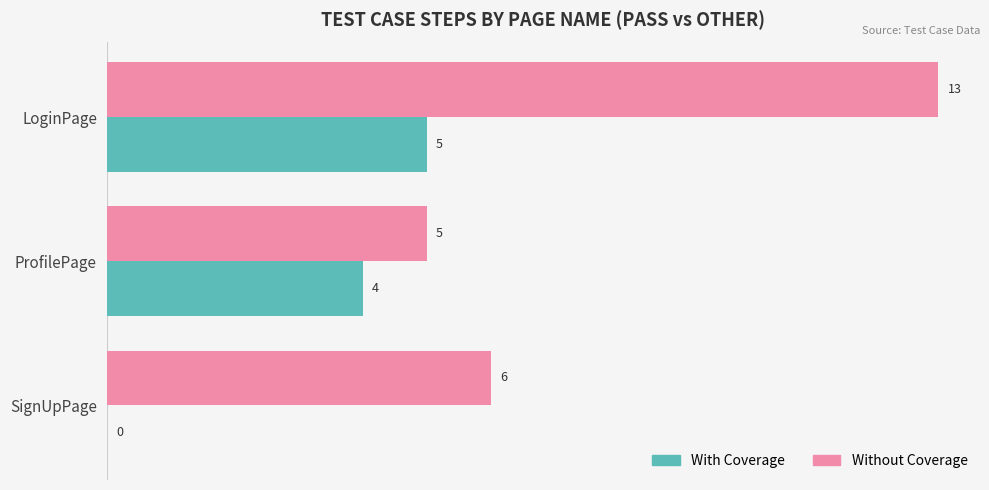

Which series changed the most between LoginPage and SignUpPage?

Without Coverage